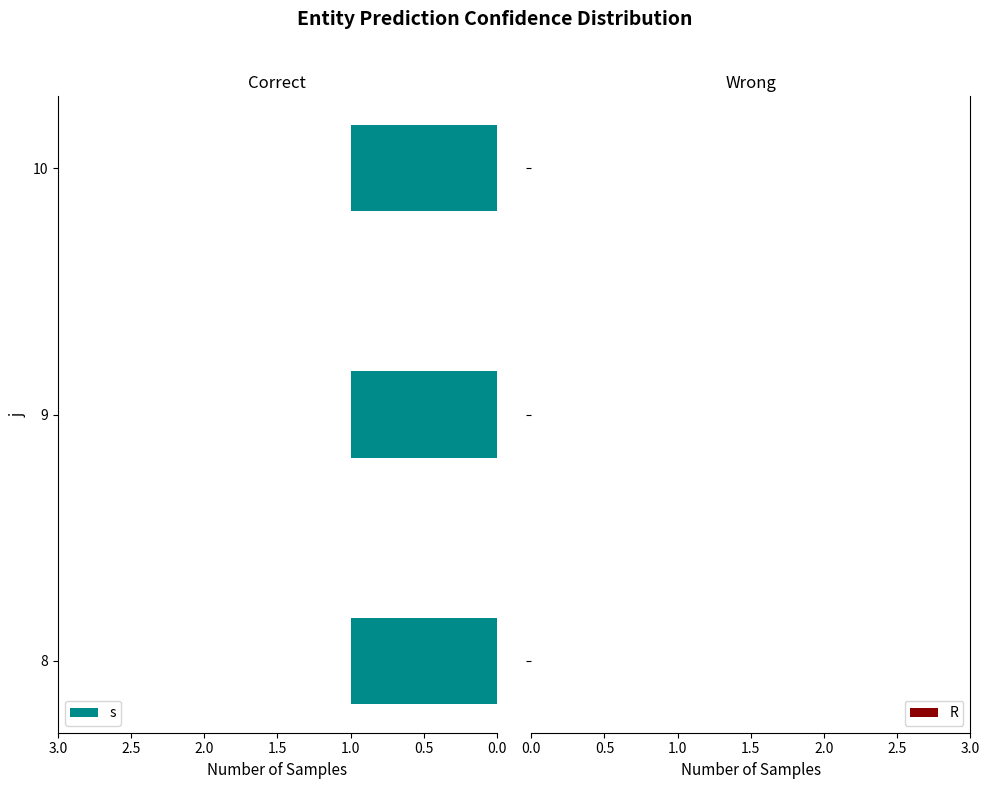

How many categories are shown in the chart?

3